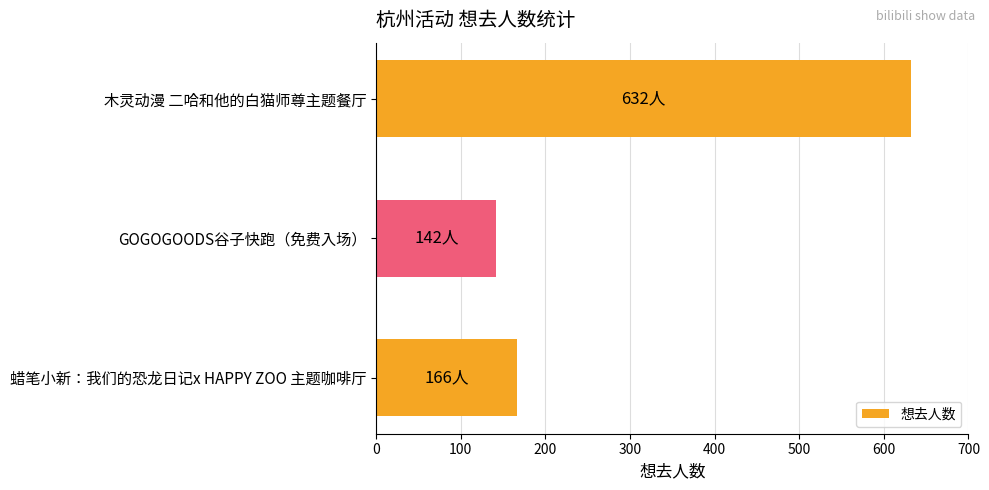

Rank the categories by value from highest to lowest.

木灵动漫 二哈和他的白猫师尊主题餐厅, 蜡笔小新：我们的恐龙日记x HAPPY ZOO 主题咖啡厅, GOGOGOODS谷子快跑（免费入场）